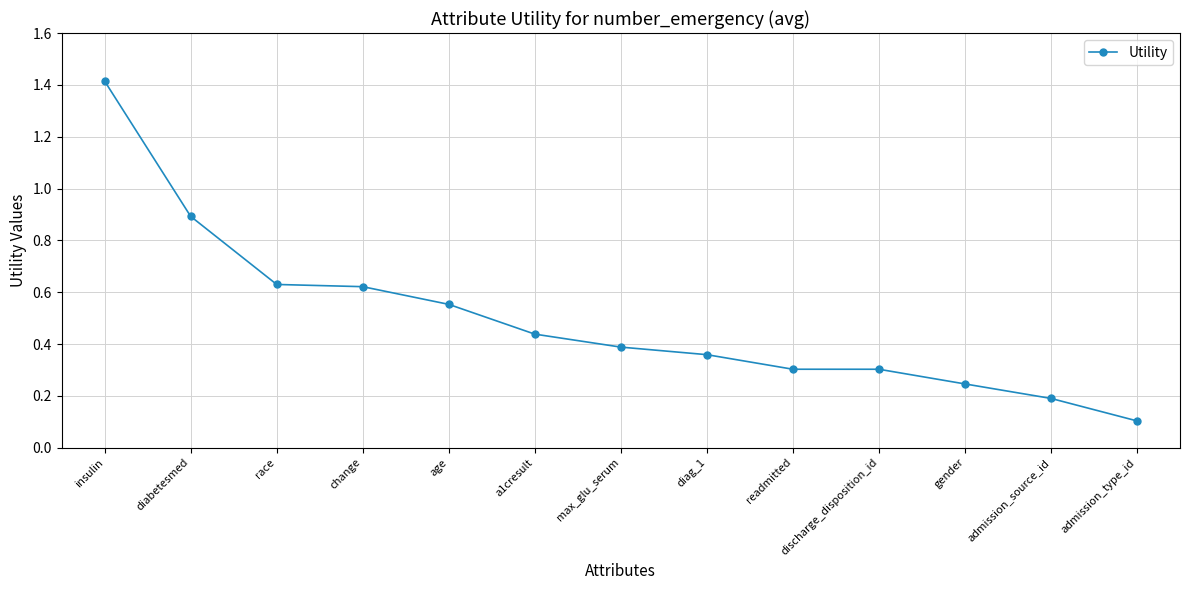

Is this an area chart (filled region under the line)?

No